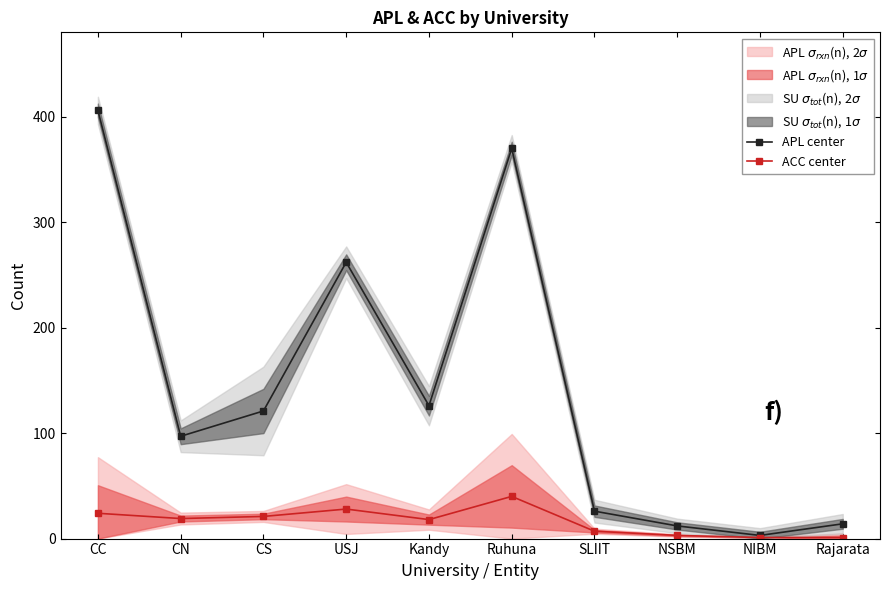

Reading left to right, list all the values displayed in this chart.

APL center: CC=406	CN=97	CS=121	USJ=262	Kandy=126	Ruhuna=370	SLIIT=26	NSBM=12	NIBM=3	Rajarata=14
ACC center: CC=24	CN=19	CS=21	USJ=28	Kandy=18	Ruhuna=40	SLIIT=7	NSBM=3	NIBM=1	Rajarata=1